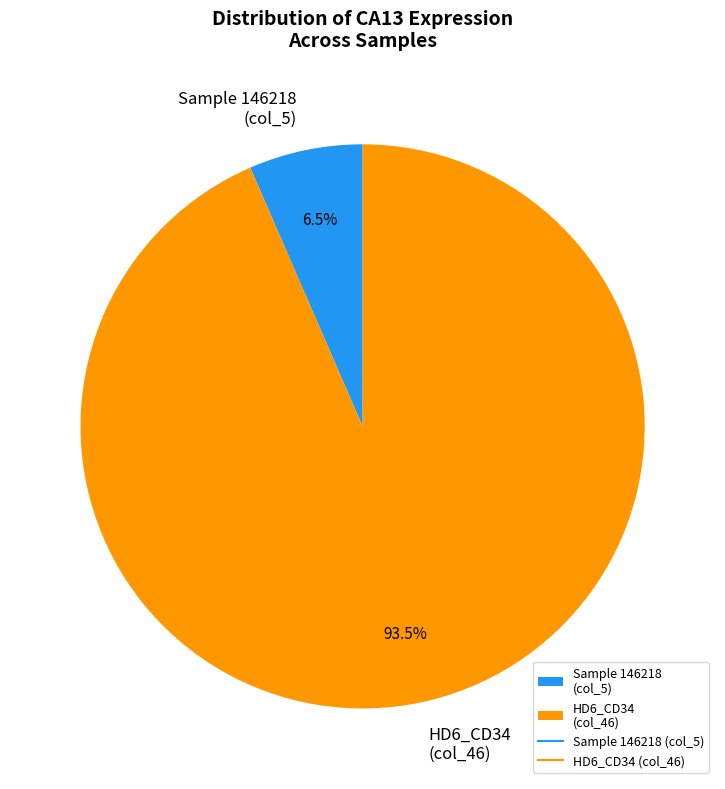

Rank the categories by value from highest to lowest.

HD6_CD34 (col_46), Sample 146218 (col_5)